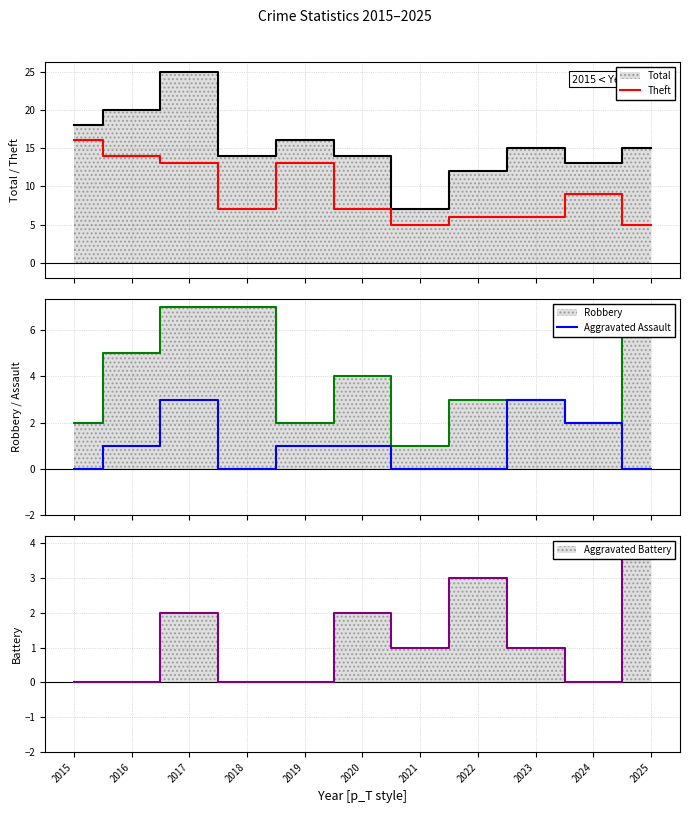

In Theft, how many points are higher than both neighbors (excluding endpoints)?

2